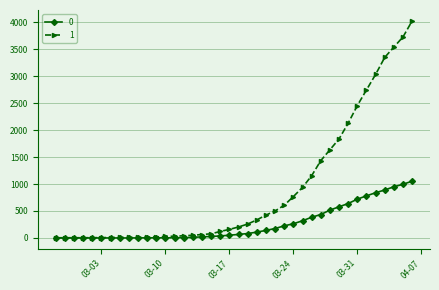

Rank the series by their average value, from lowest to highest.

0, 1